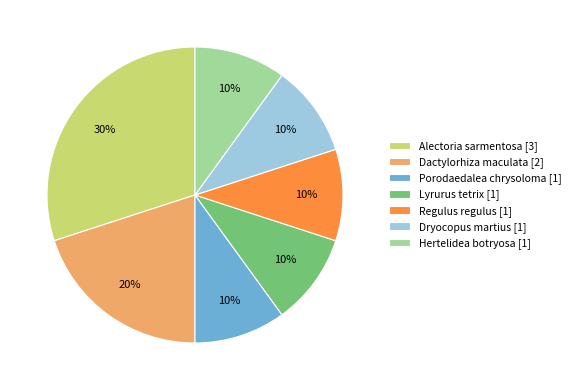

Is the sum of Dryocopus martius and Dactylorhiza maculata greater than half?

No